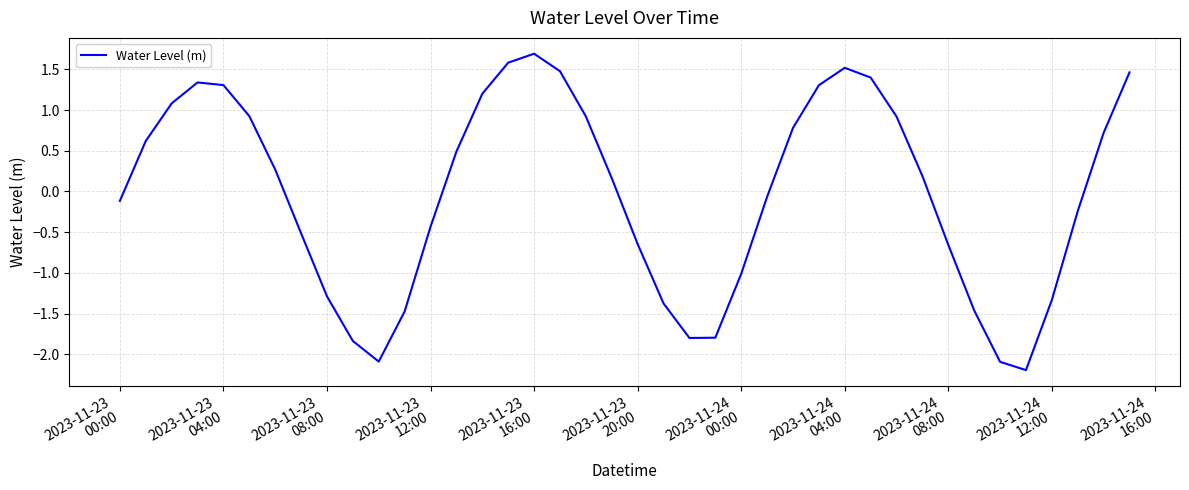

True or false: there are more than 1 points higher than both neighbors.

True